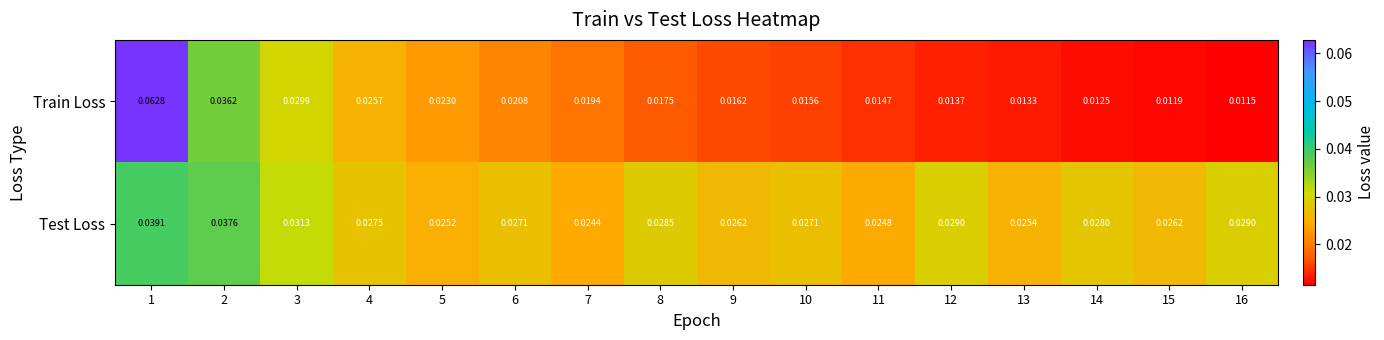

Rank the series by their maximum value, from lowest to highest.

Test Loss, Train Loss